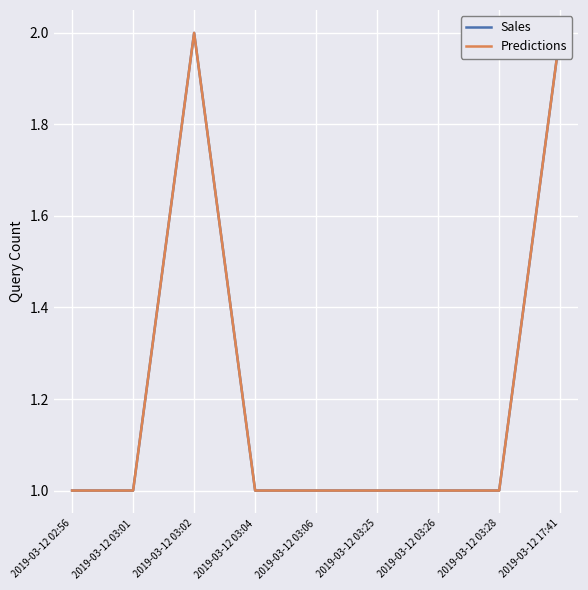

At 2019-03-12 03:06, list the series in order from largest to smallest.

Sales, Predictions